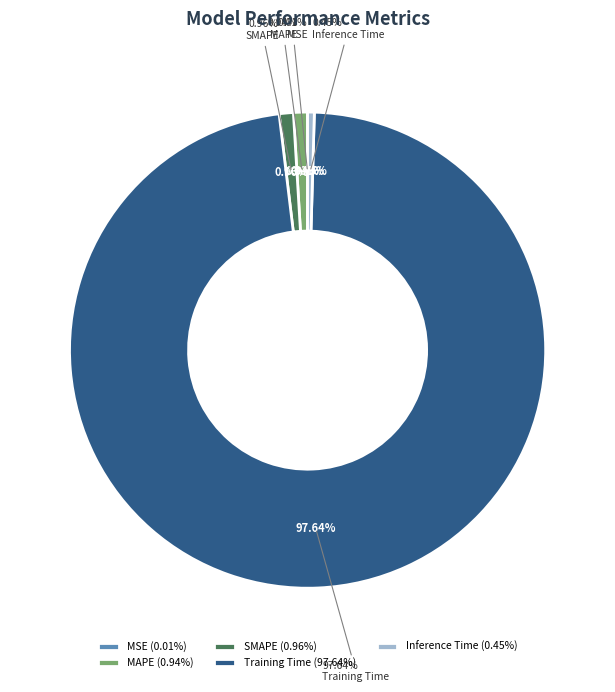

To the nearest percent, what percentage of the pie is Training Time?

98%